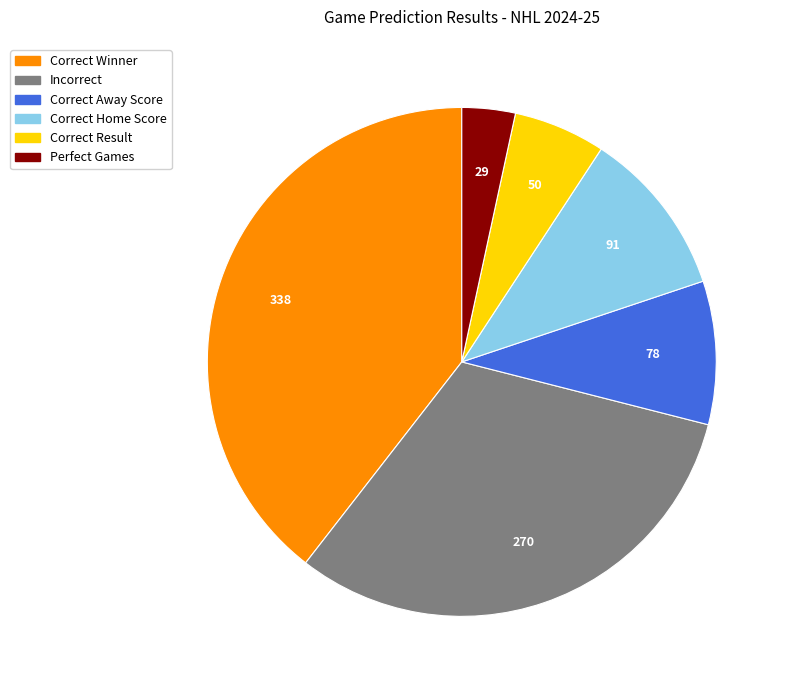

Approximately how many times larger is the value at Correct Away Score compared to Correct Result?

1.6